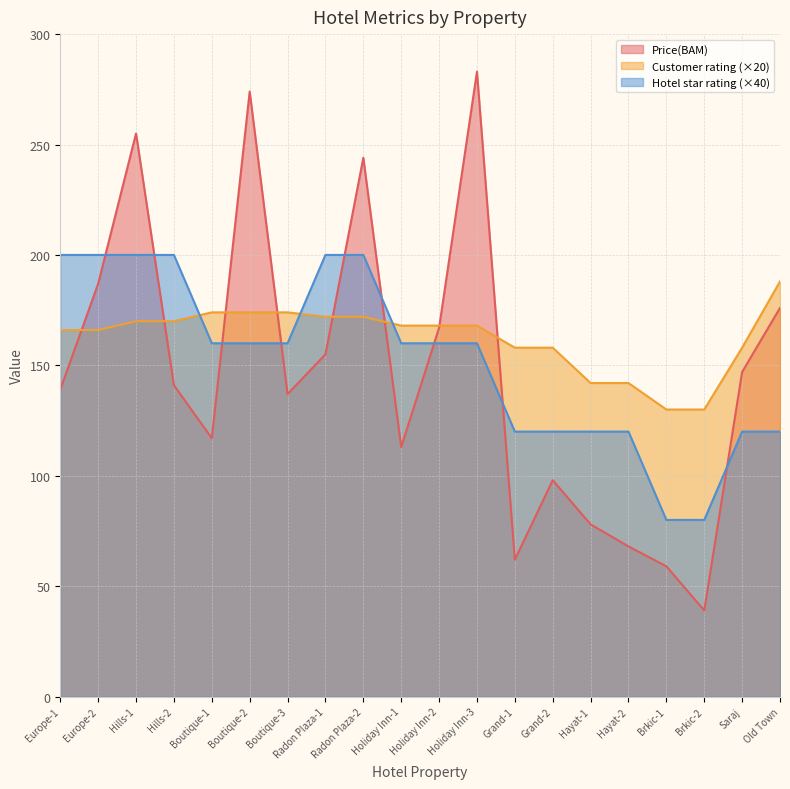

What is the value of the Customer rating point at the 12th from the left?

168